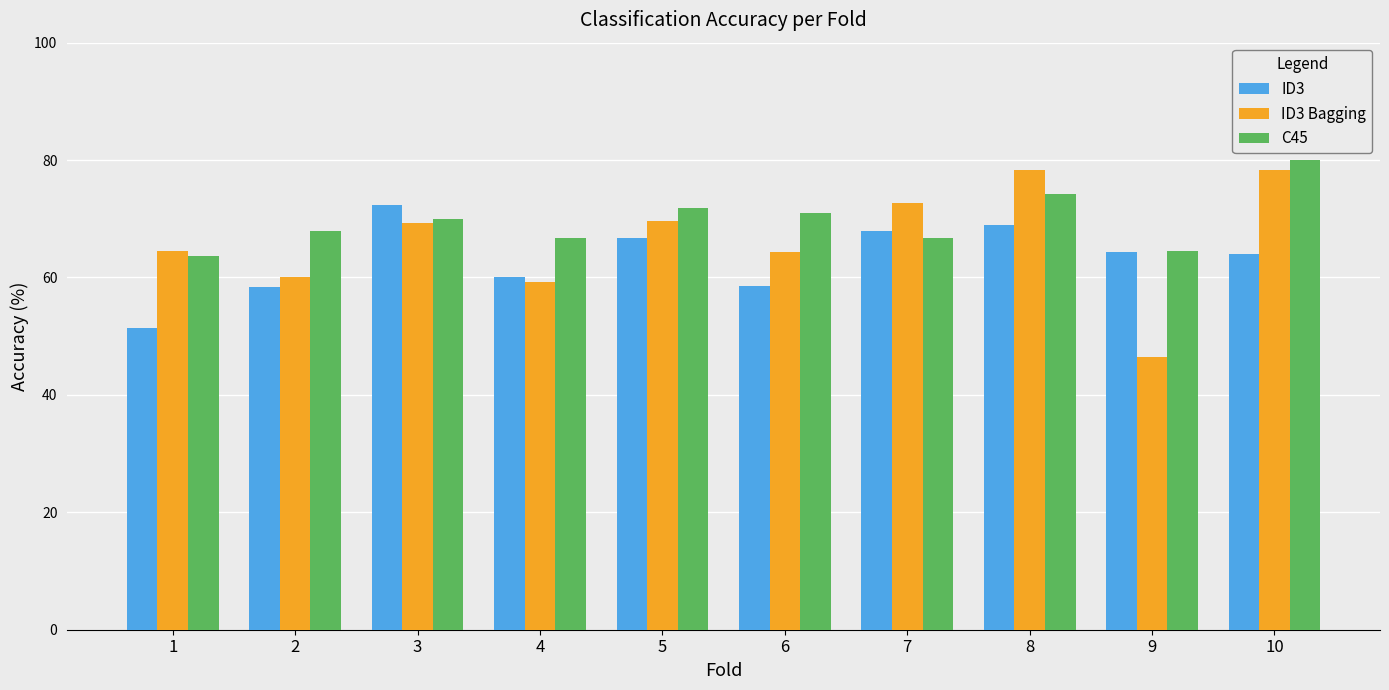

The value of ID3 at 9 is 114.8. True or false?

False